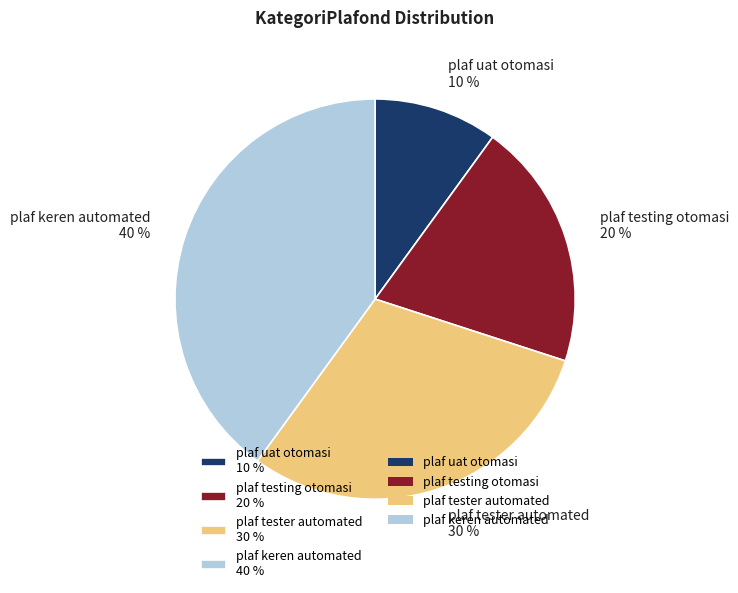

What is the smallest slice in the pie chart?

plaf uat otomasi